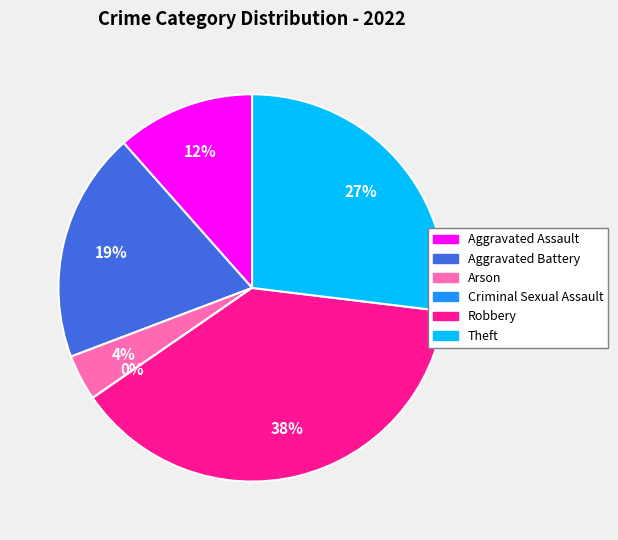

Between Aggravated Assault and Theft, which is larger?

Theft